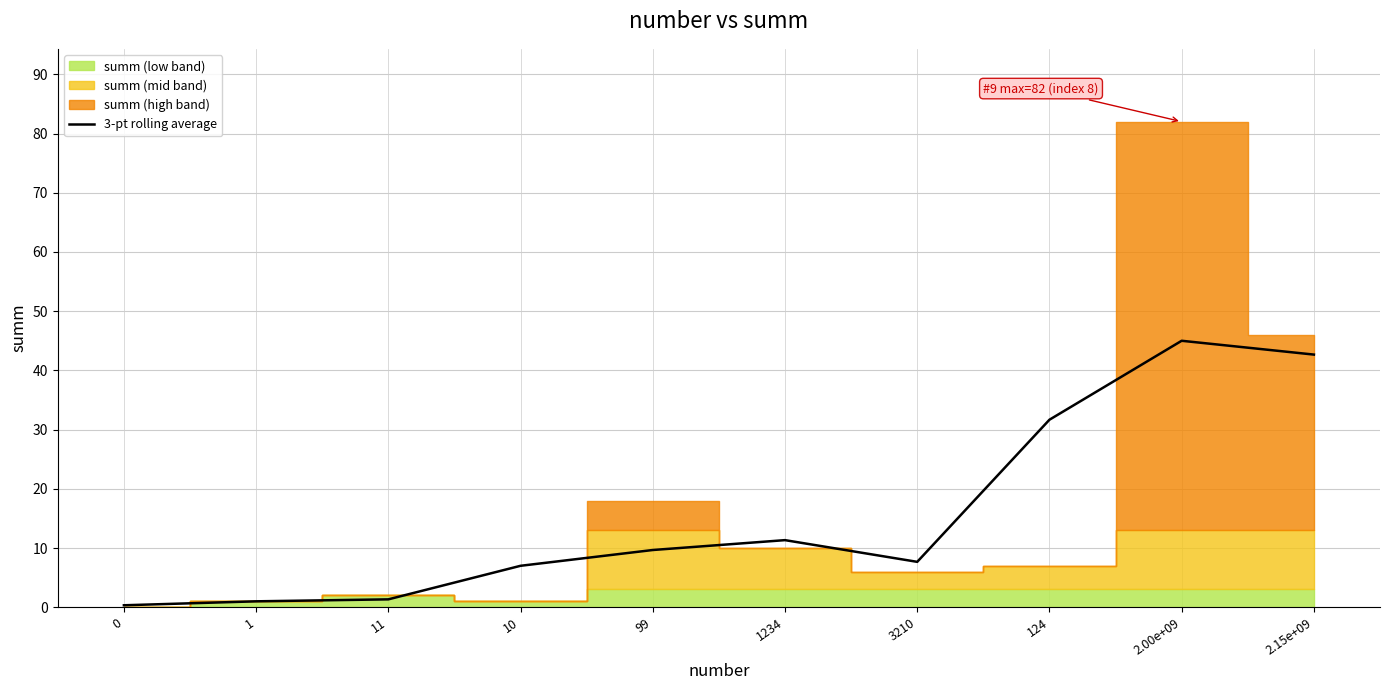

At which label is the value closest to 22?

124